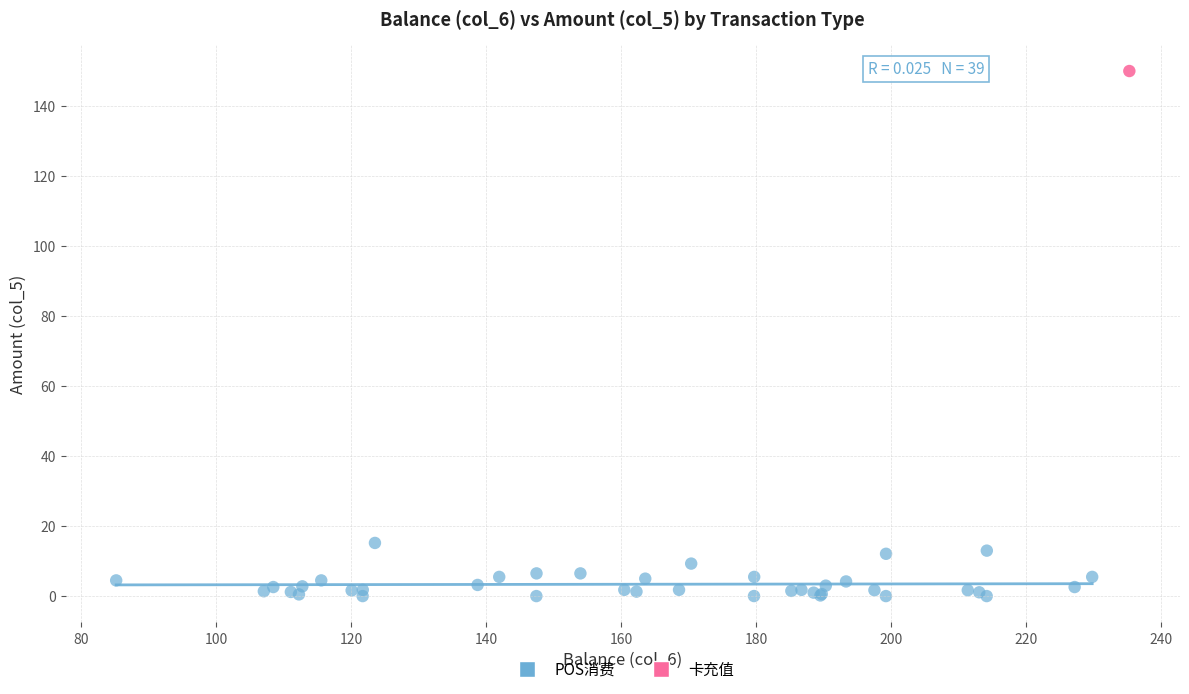

What are all the series names shown in the legend?

POS消费, 卡充值